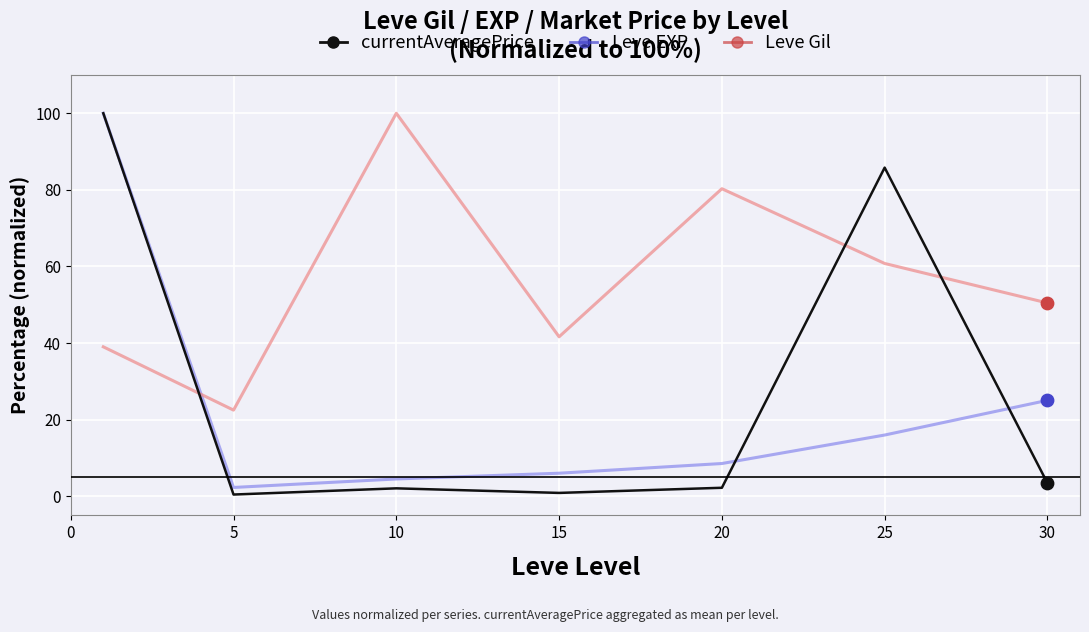

Which series has the largest total across all categories?

Leve Gil